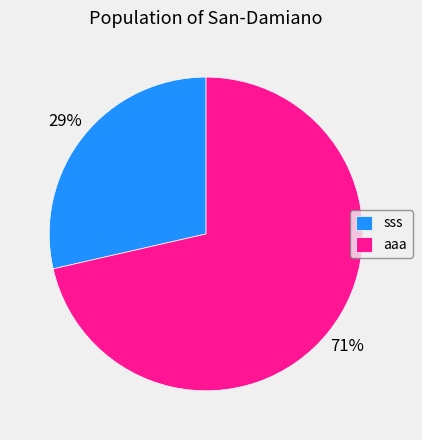

True or false: aaa accounts for 71% of the total.

True